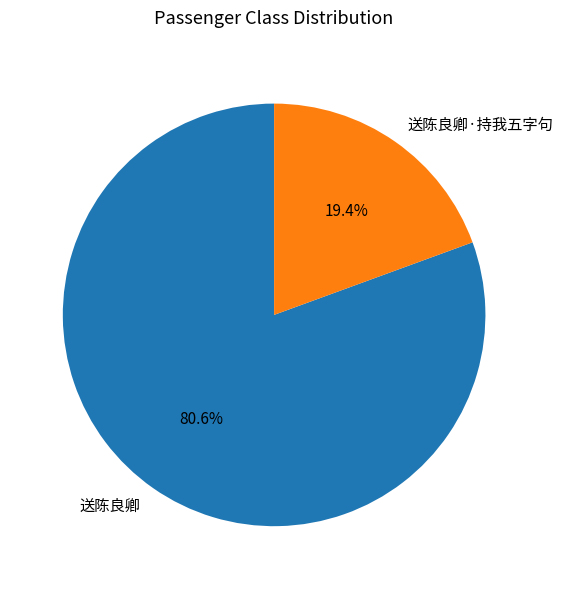

To the nearest percent, what portion does 送陈良卿 represent?

81%